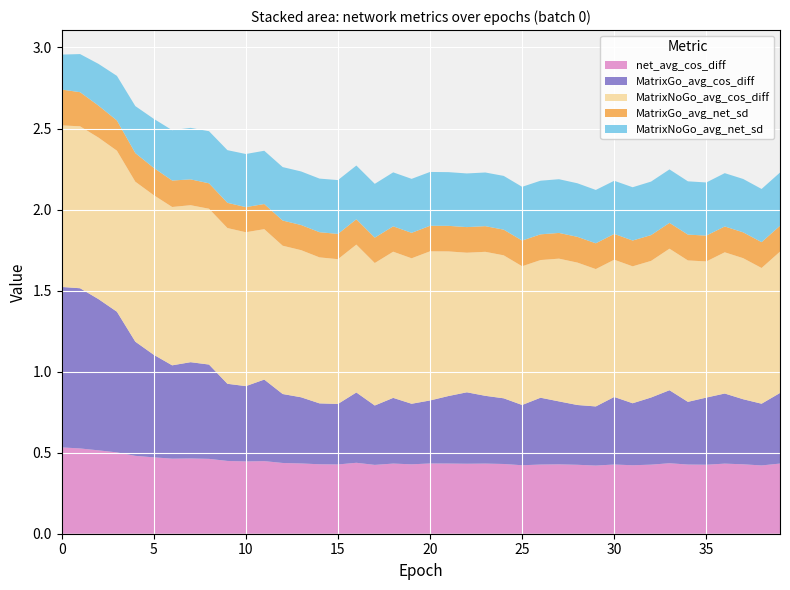

Reading right to left, extract all data points from this chart.

net_avg_cos_diff: 0.4	0.4	0.4	0.4	0.4	0.4	0.4	0.4	0.4	0.4	0.4	0.4	0.4	0.4	0.4	0.4	0.4	0.4	0.4	0.4	0.4	0.4	0.4	0.4	0.4	0.4	0.4	0.4	0.4	0.4	0.4	0.5	0.5	0.5	0.5	0.5	0.5	0.5	0.5	0.5
MatrixGo_avg_cos_diff: 0.4	0.4	0.4	0.4	0.4	0.4	0.5	0.4	0.4	0.4	0.4	0.4	0.4	0.4	0.4	0.4	0.4	0.4	0.4	0.4	0.4	0.4	0.4	0.4	0.4	0.4	0.4	0.4	0.5	0.5	0.5	0.6	0.6	0.6	0.6	0.7	0.9	0.9	1.0	1.0
MatrixNoGo_avg_cos_diff: 0.9	0.8	0.9	0.9	0.8	0.9	0.9	0.8	0.8	0.8	0.8	0.9	0.9	0.8	0.9	0.9	0.9	0.9	0.9	0.9	0.9	0.9	0.9	0.9	0.9	0.9	0.9	0.9	0.9	0.9	1.0	1.0	1.0	1.0	1.0	1.0	1.0	1.0	1.0	1.0
MatrixGo_avg_net_sd: 0.2	0.2	0.2	0.2	0.2	0.2	0.2	0.2	0.2	0.2	0.2	0.2	0.2	0.2	0.2	0.2	0.2	0.2	0.2	0.2	0.2	0.2	0.2	0.2	0.2	0.2	0.2	0.2	0.2	0.2	0.2	0.2	0.2	0.2	0.2	0.2	0.2	0.2	0.2	0.2
MatrixNoGo_avg_net_sd: 0.3	0.3	0.3	0.3	0.3	0.3	0.3	0.3	0.3	0.3	0.3	0.3	0.3	0.3	0.3	0.3	0.3	0.3	0.3	0.3	0.3	0.3	0.3	0.3	0.3	0.3	0.3	0.3	0.3	0.3	0.3	0.3	0.3	0.3	0.3	0.3	0.3	0.3	0.2	0.2